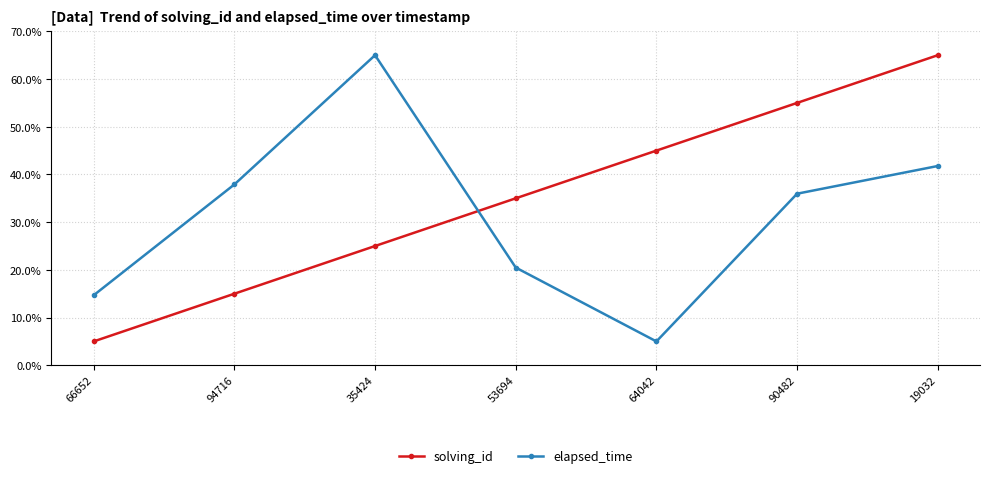

Rank the categories by elapsed_time value from lowest to highest.

64042, 66652, 53694, 90482, 94716, 19032, 35424